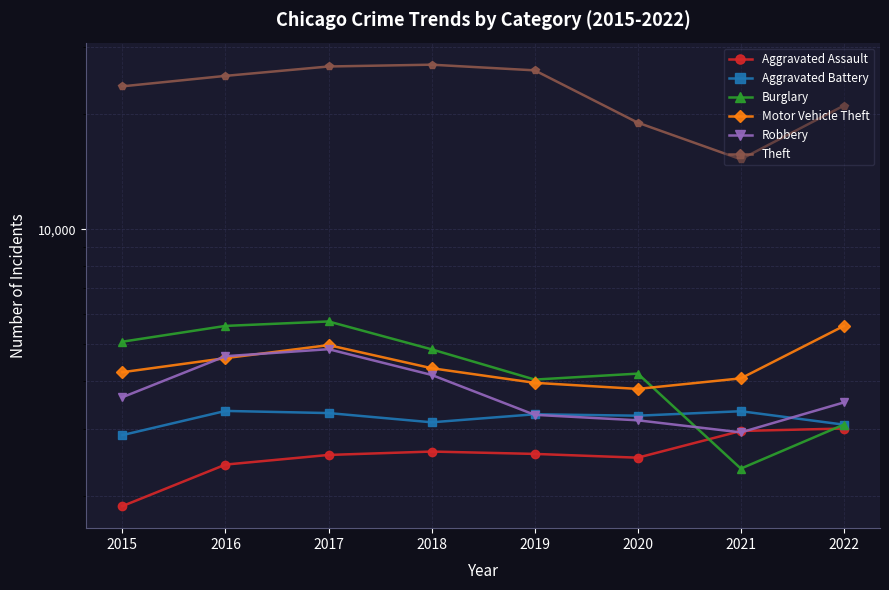

Is it true that Robbery equals 2602 at 2016?

False